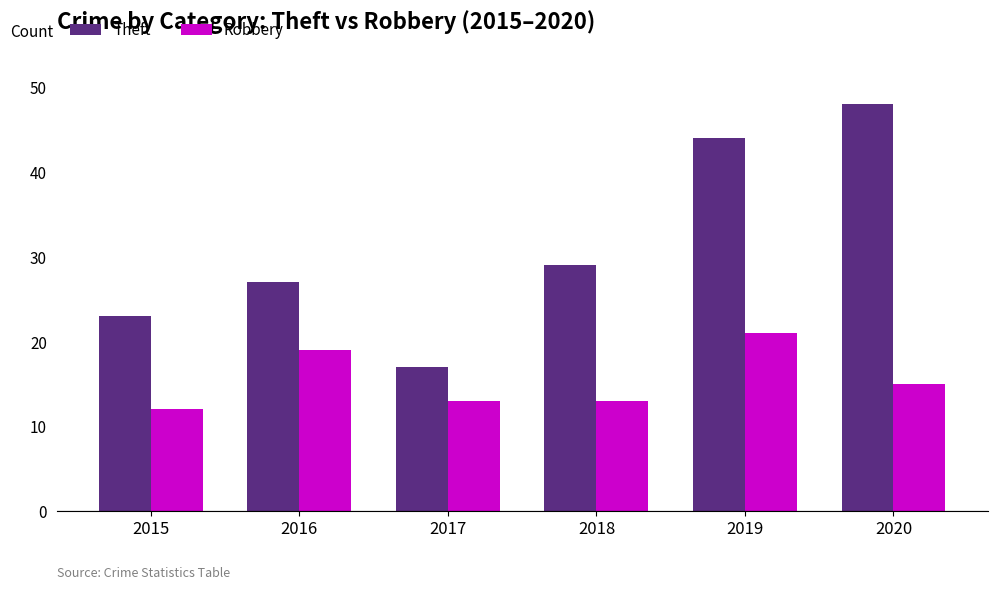

List the series in order of their overall mean, highest first.

Theft, Robbery